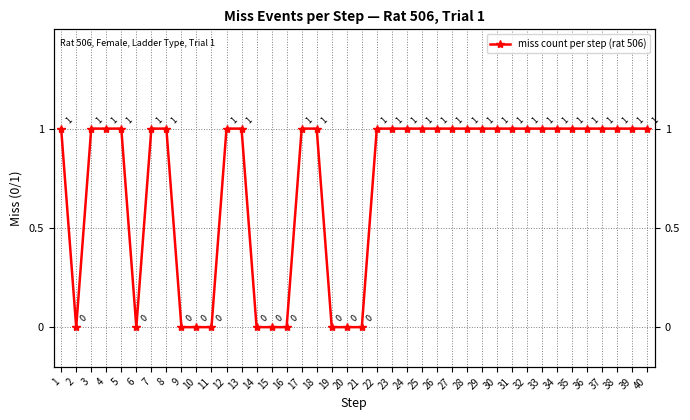

Reading right to left, what are all the values shown in this chart?

1	1	1	1	1	1	1	1	1	1	1	1	1	1	1	1	1	1	1	0	0	0	1	1	0	0	0	1	1	0	0	0	1	1	0	1	1	1	0	1